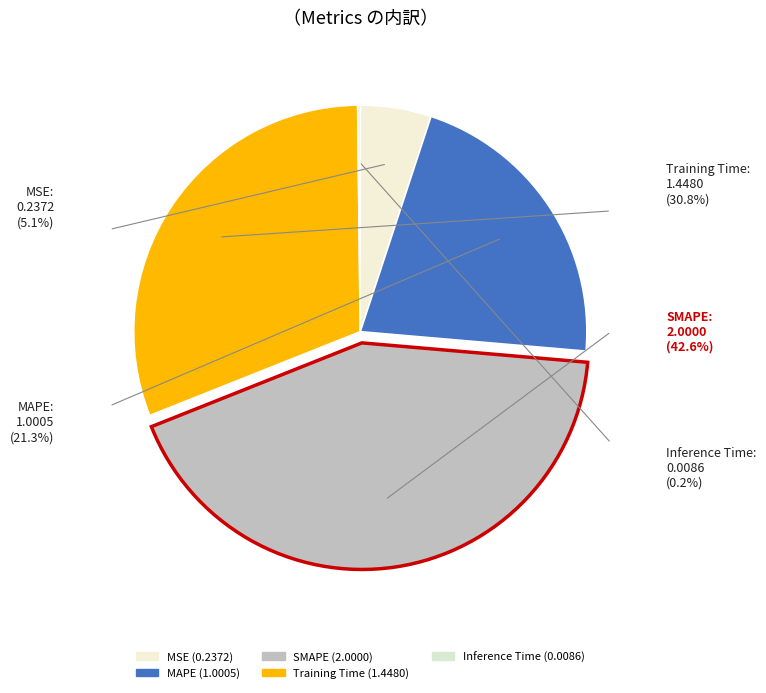

Which category has the smallest portion of the pie?

Inference Time